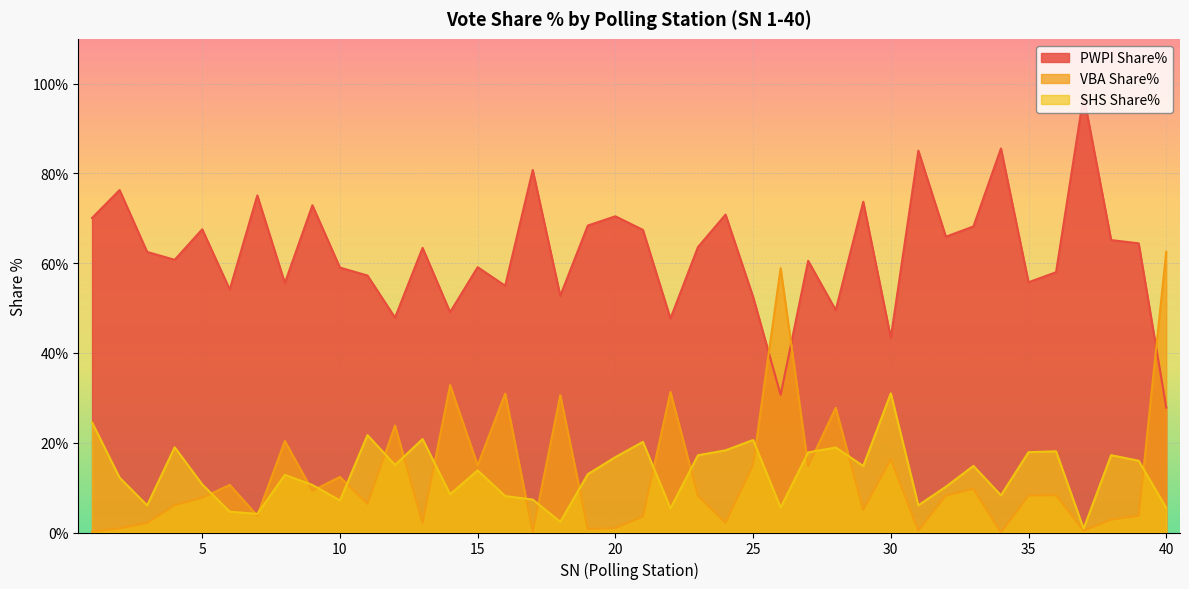

At which label is PWPI Share% closest to 62?

3